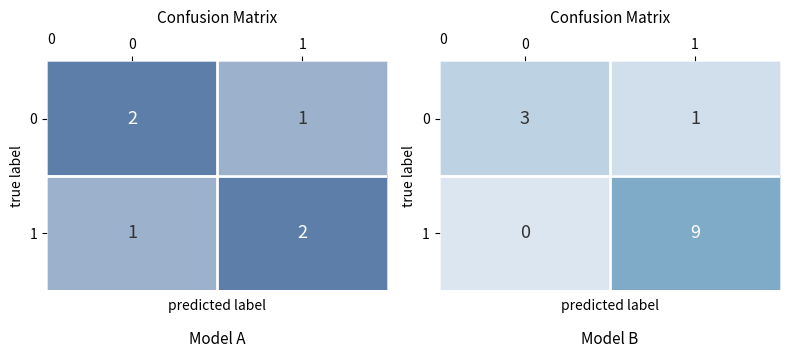

At which category is the sum across all series the highest?

1